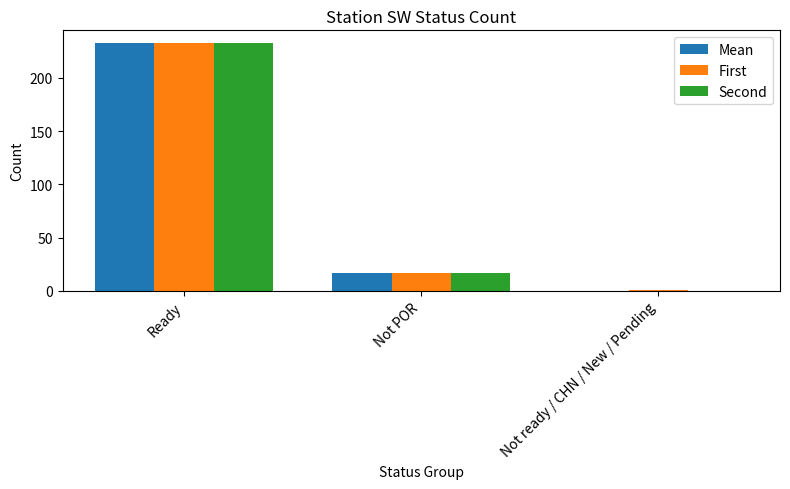

At which category is the sum across all series the highest?

Ready